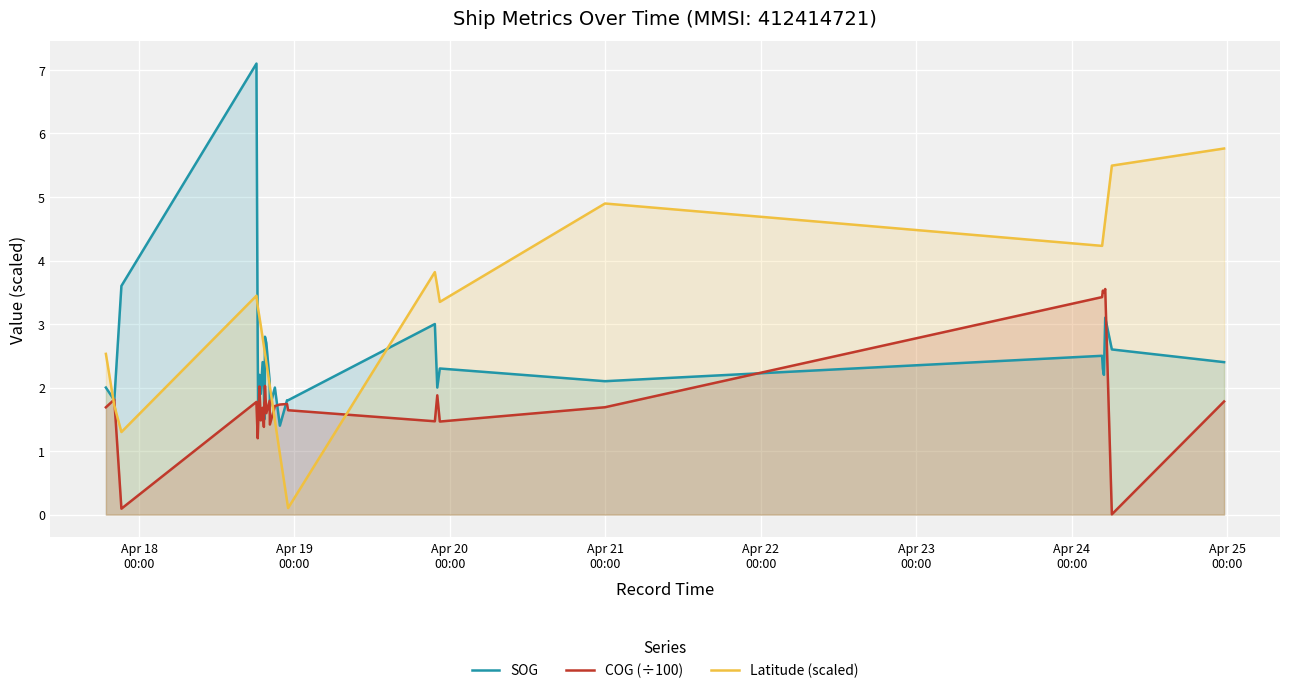

After their last crossing, which series has the higher values: Latitude (scaled) or SOG?

Latitude (scaled)